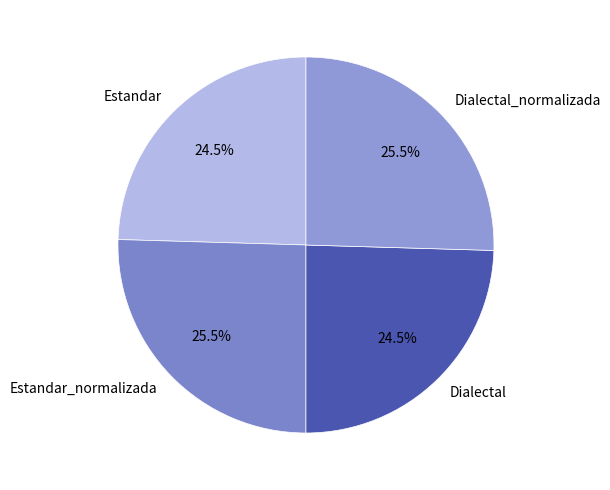

Is Estandar_normalizada the majority of the pie?

No